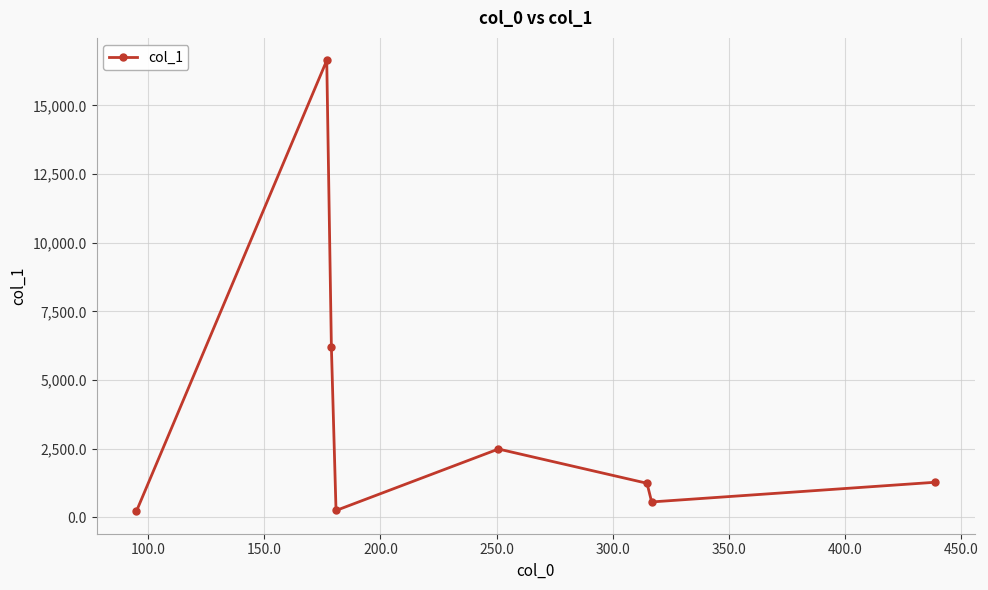

What is the difference between the second highest and second lowest values?

5954.1